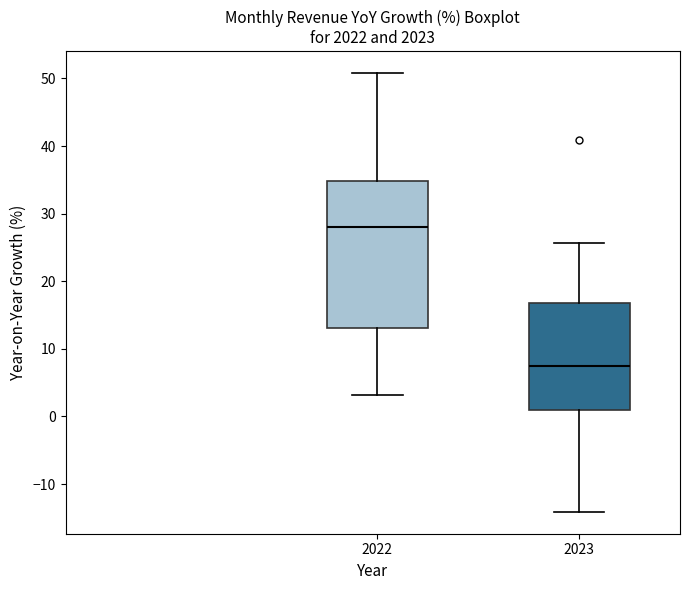

Where does the upper whisker of the box at x = 2023 end on the y-axis? The values are not printed on the chart, so give them approximately, as read against the axis.

26